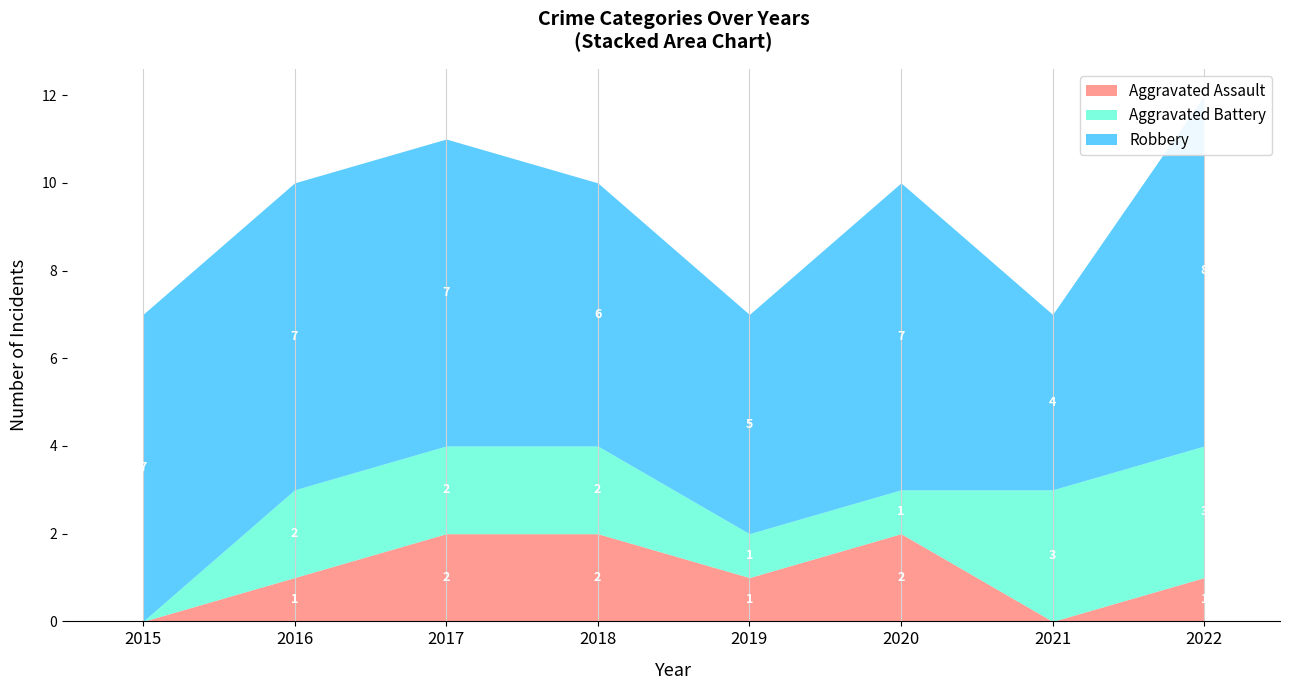

How many interior local valleys does the Robbery series have?

2